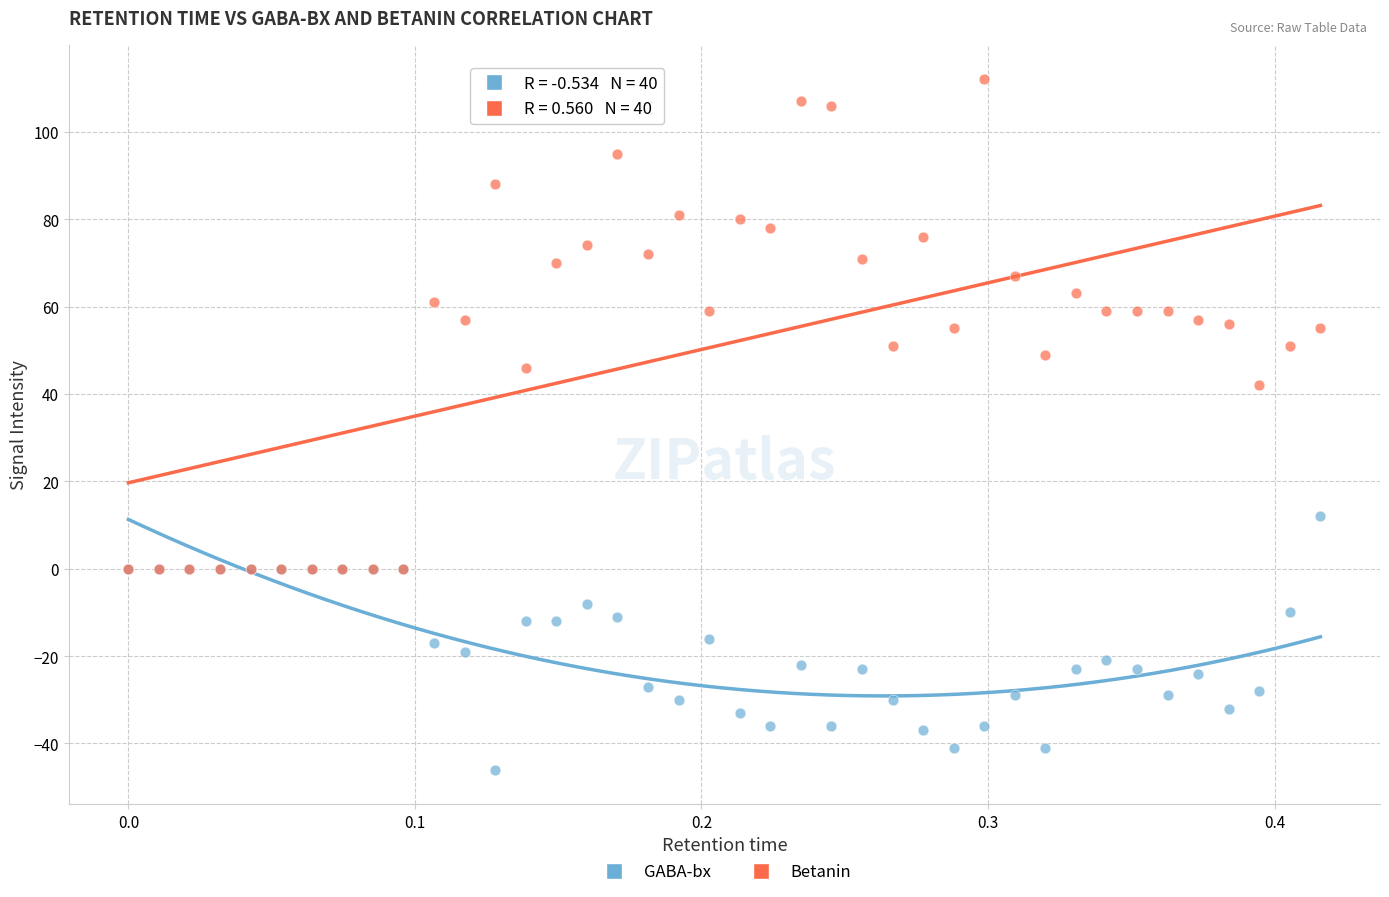

Which series contains the highest Y value?

Betanin